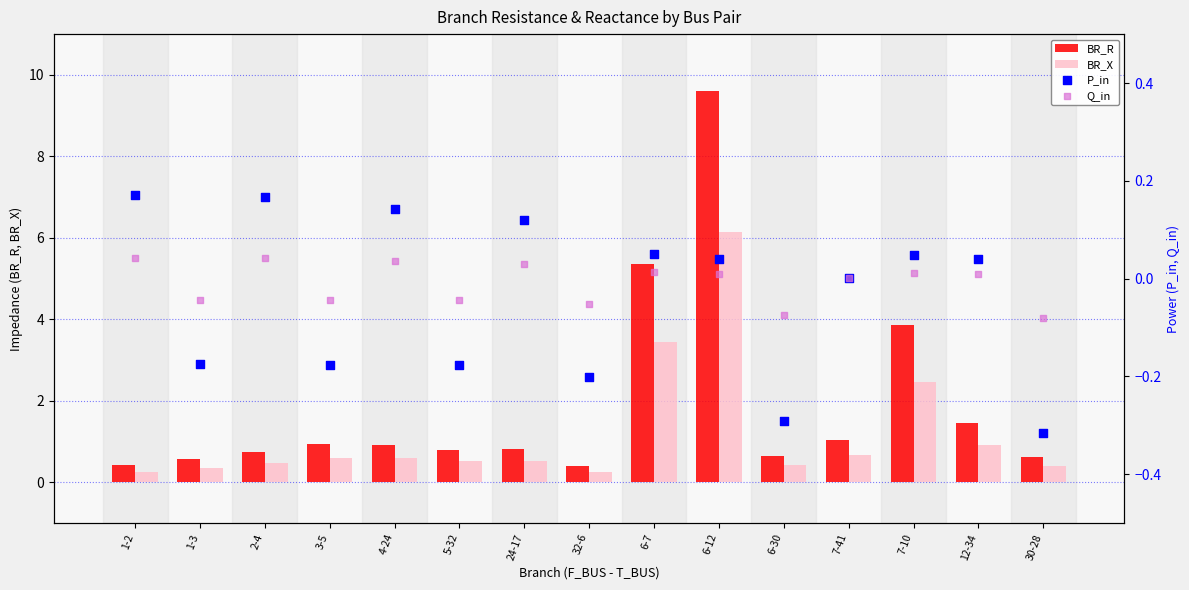

Which series reaches the maximum Y coordinate?

BR_R